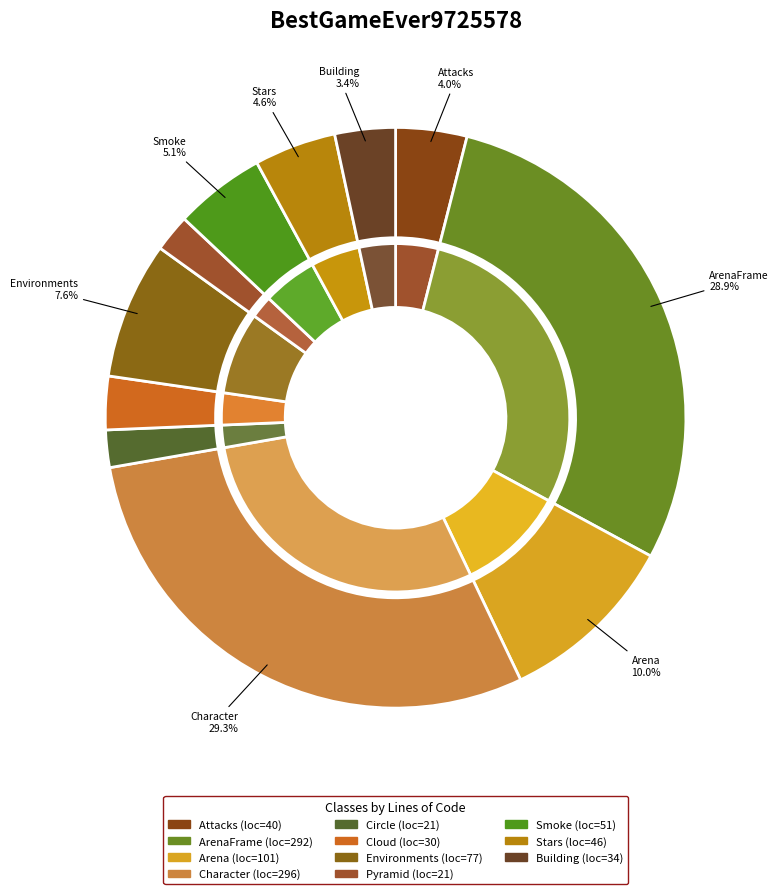

Is it true that Stars is 5% of the pie?

True